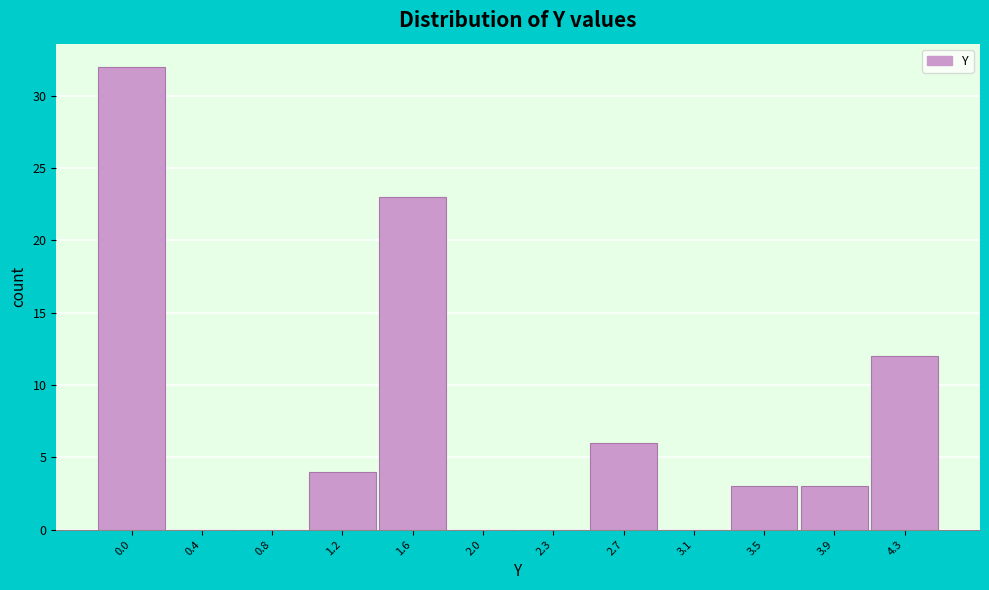

Reading left to right, what are all the values shown in this chart?

0.0=32	0.4=0	0.8=0	1.2=4	1.6=23	2.0=0	2.3=0	2.7=6	3.1=0	3.5=3	3.9=3	4.3=12